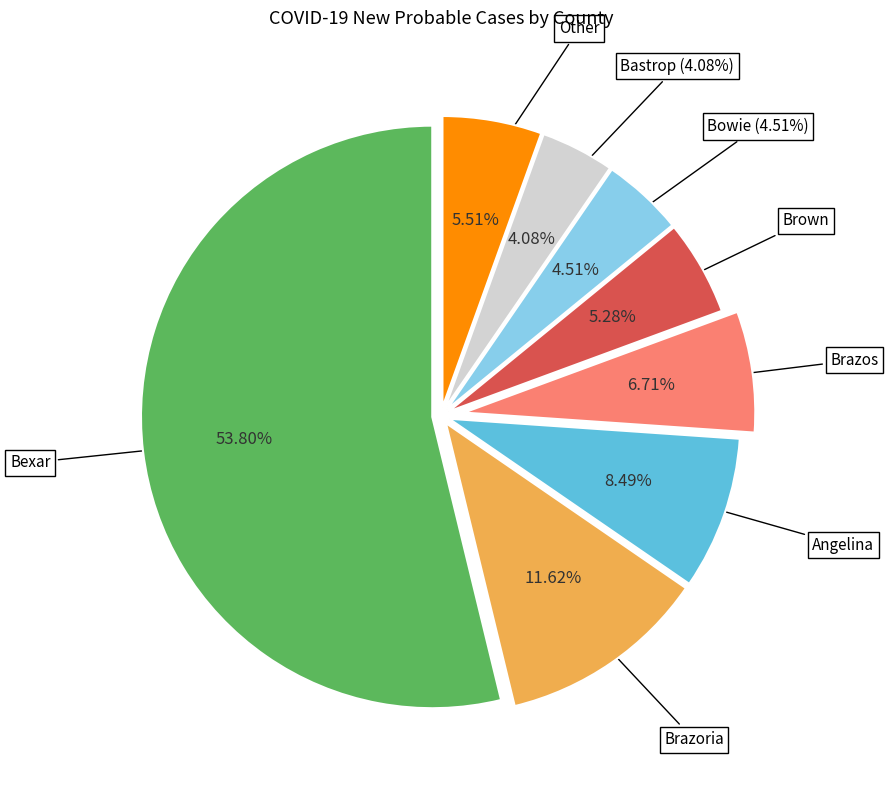

Is there a majority slice in this chart?

No